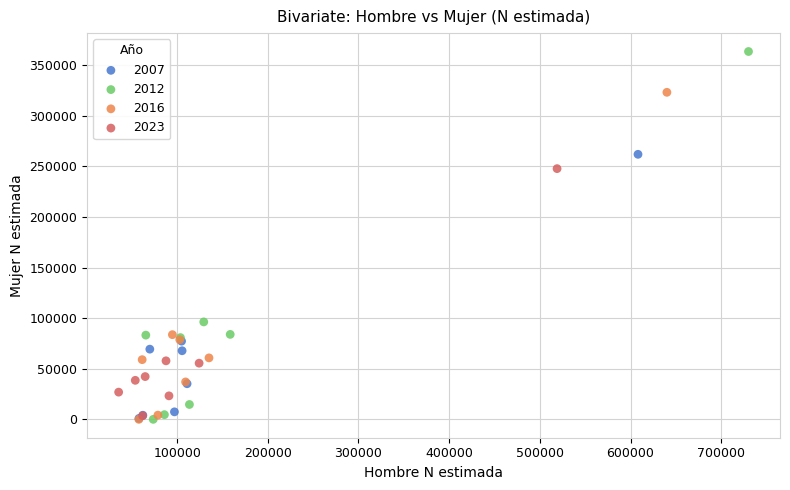

Which series has the largest Y range (max minus min)?

2012